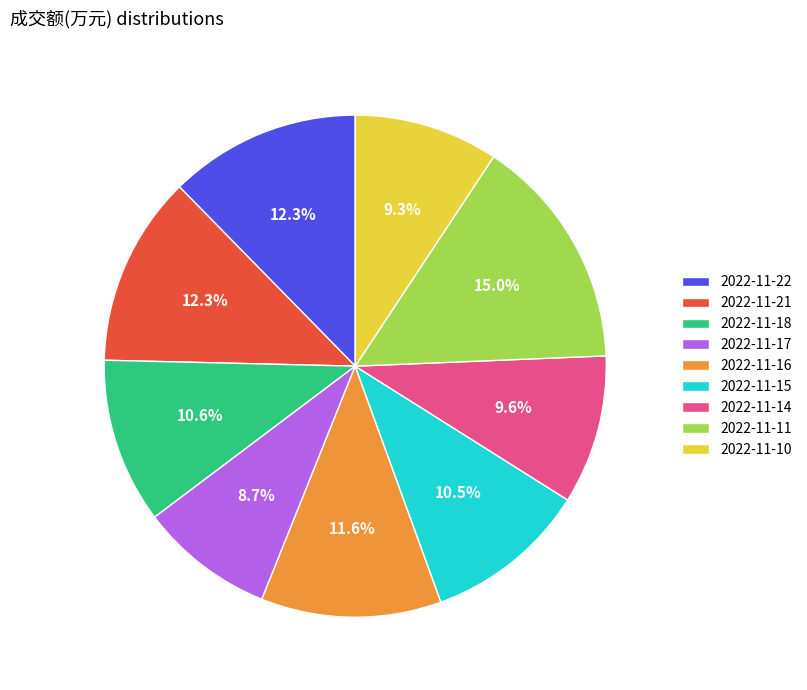

Count the number of slices in the pie.

9